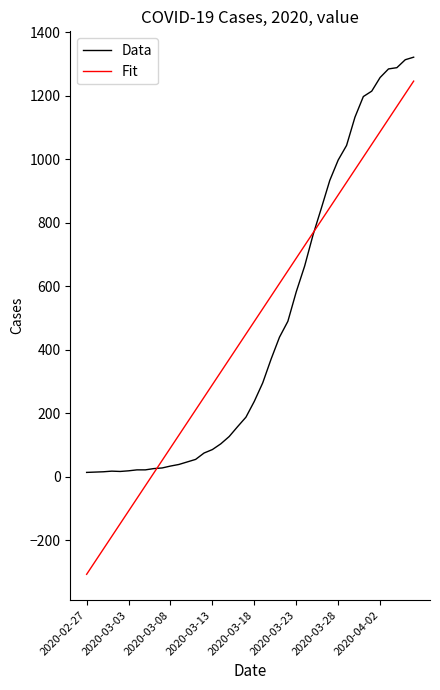

What is the minimum value shown in the chart?

-307.0